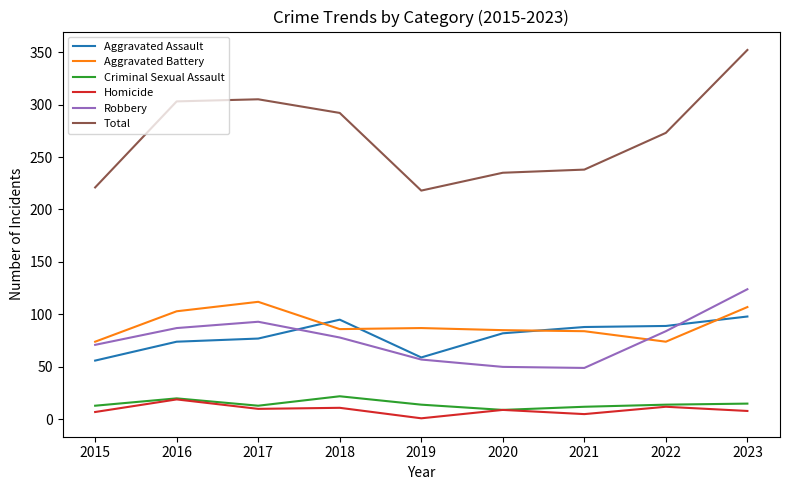

Is it true that Total equals 106 at 2021?

False